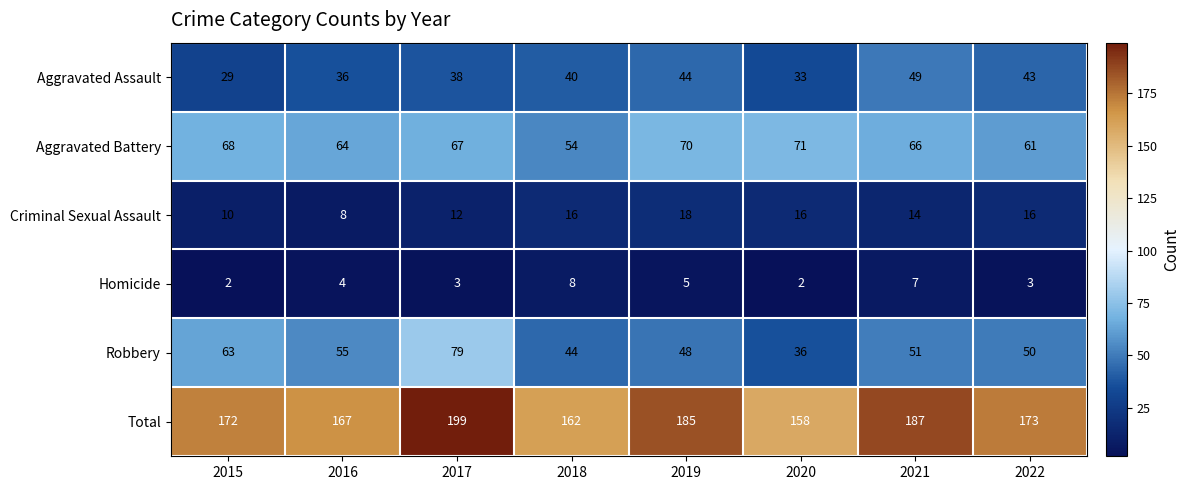

Rank the series by their maximum value, from lowest to highest.

Homicide, Criminal Sexual Assault, Aggravated Assault, Aggravated Battery, Robbery, Total